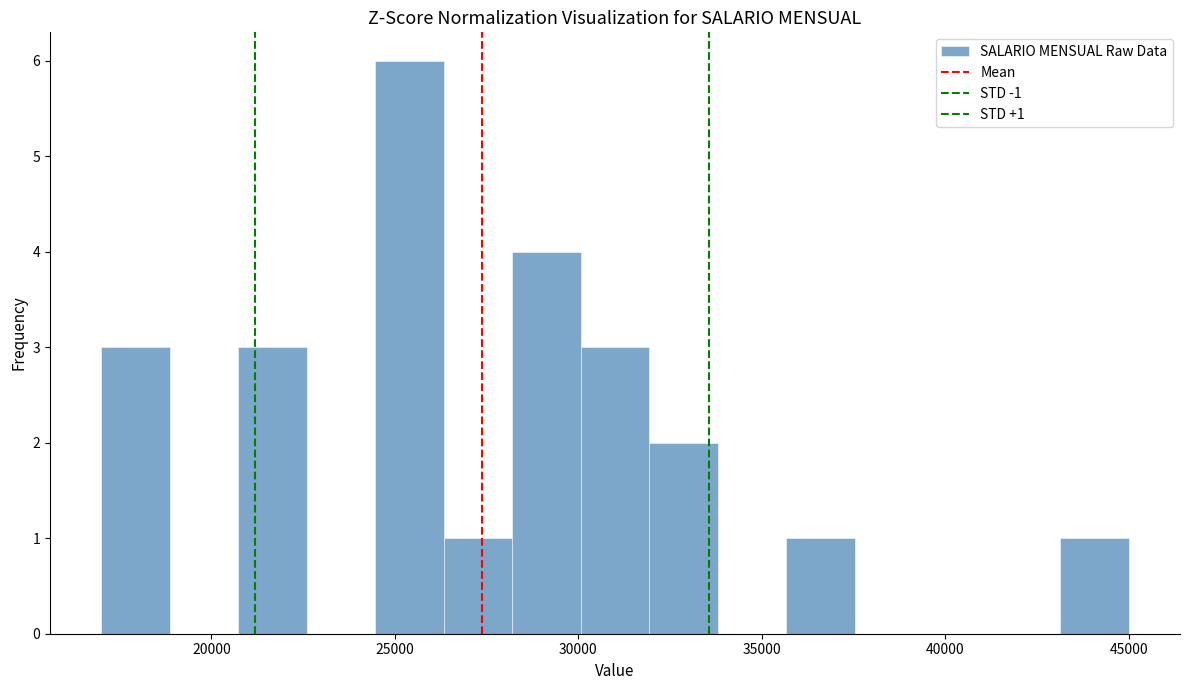

Read against the x-axis, roughly where is the centre of the tallest bar?

25500